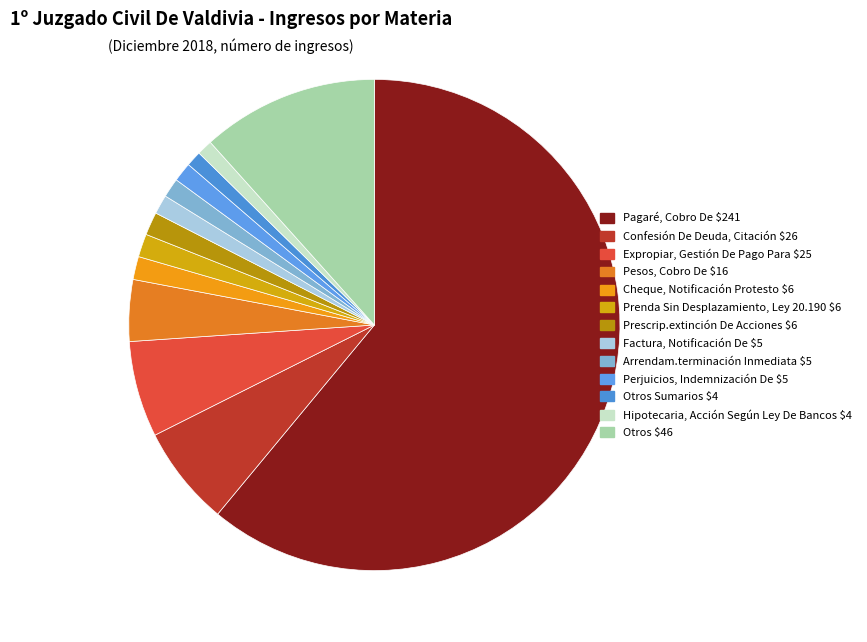

How many slices are in this pie chart?

13